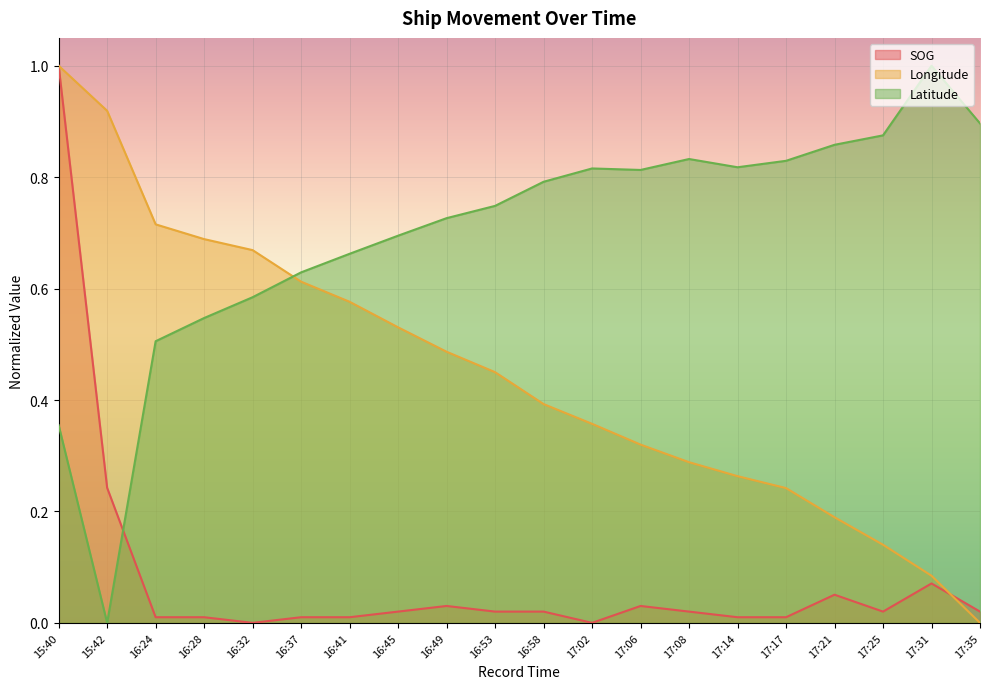

Which category has the highest value across all series?

15:40